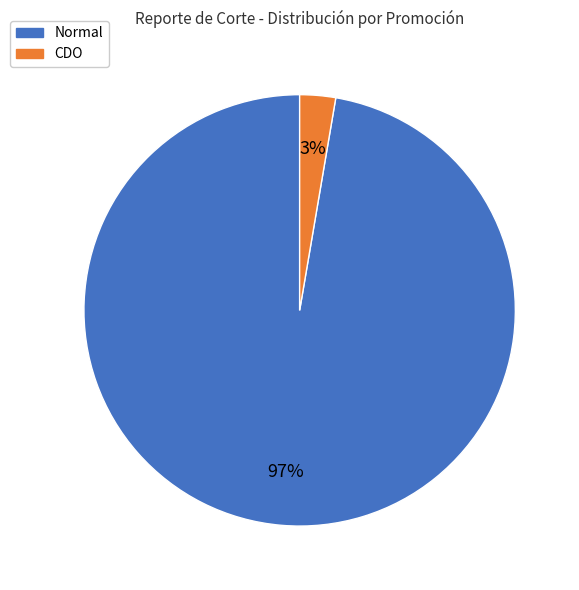

Which has a higher value, CDO or Normal?

Normal